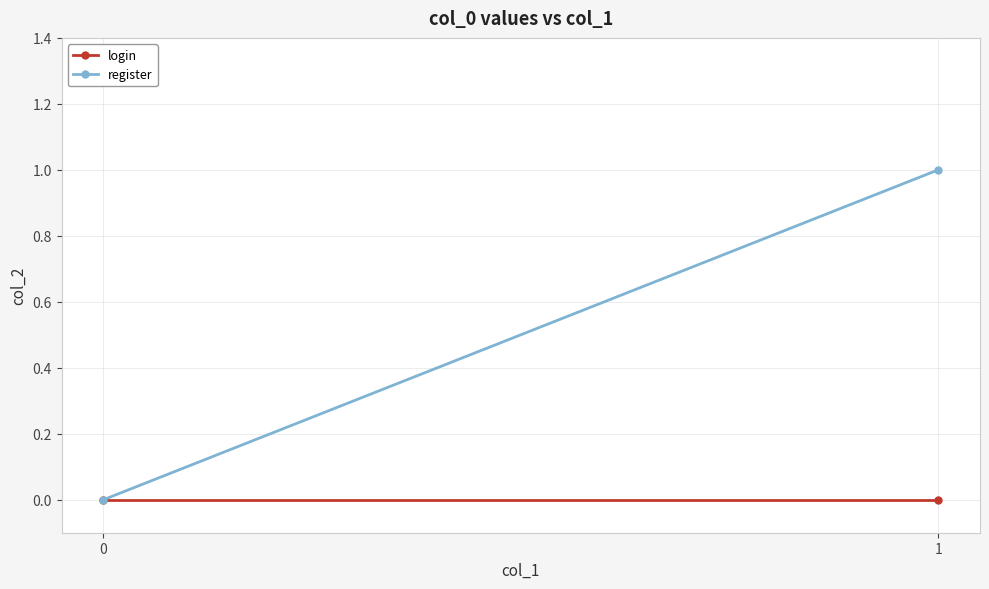

The register series shows 1 at 1. True or false?

True